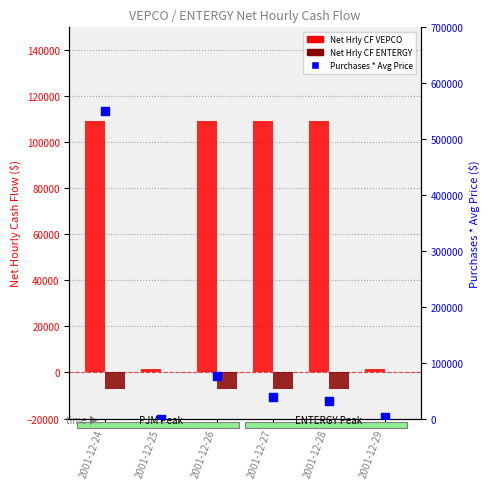

At how many categories does at least one series exceed 220770?

1